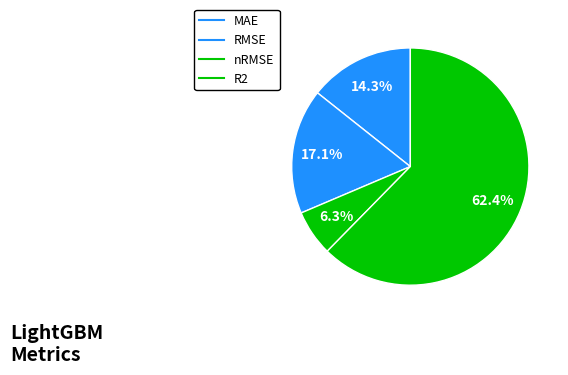

Which slice is the smallest?

nRMSE